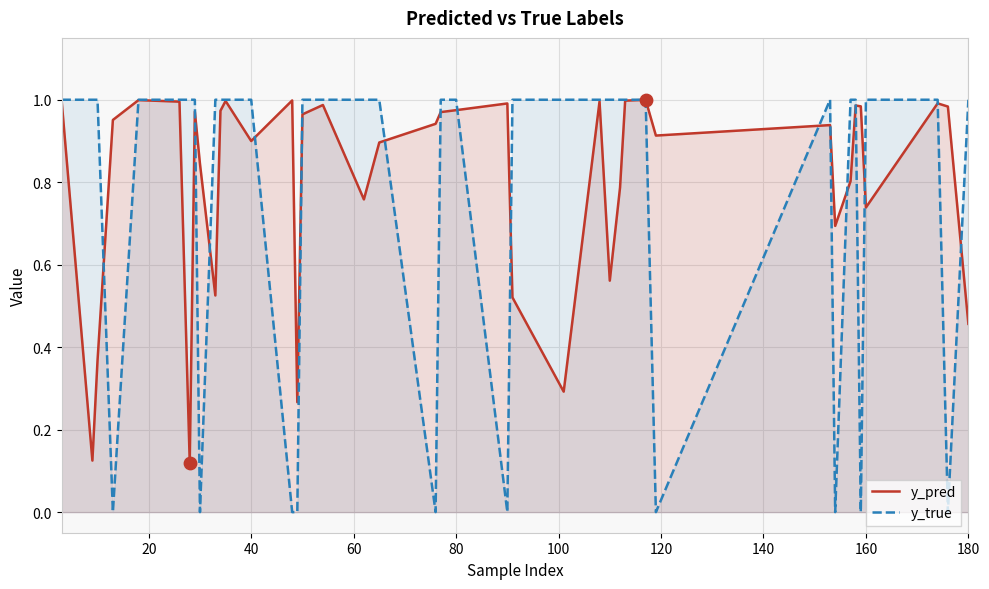

At how many categories does at least one series exceed 0?

40